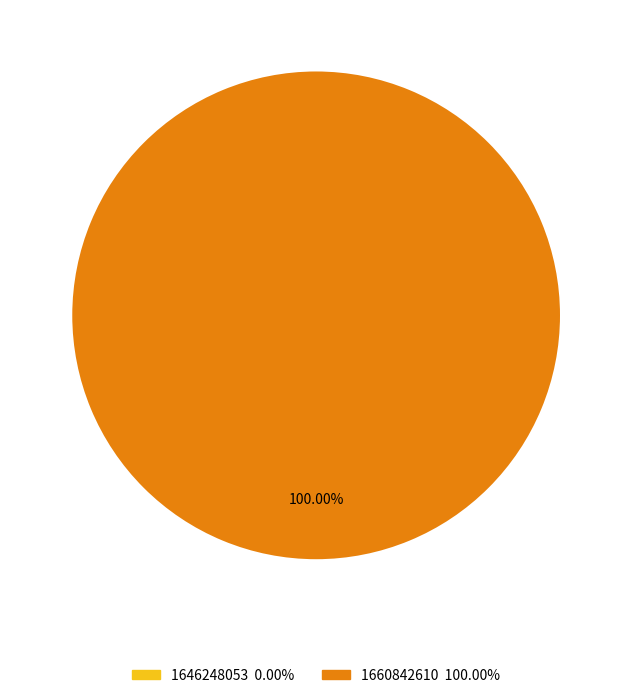

What percentage is NOT represented by 1646248053?

100.0%